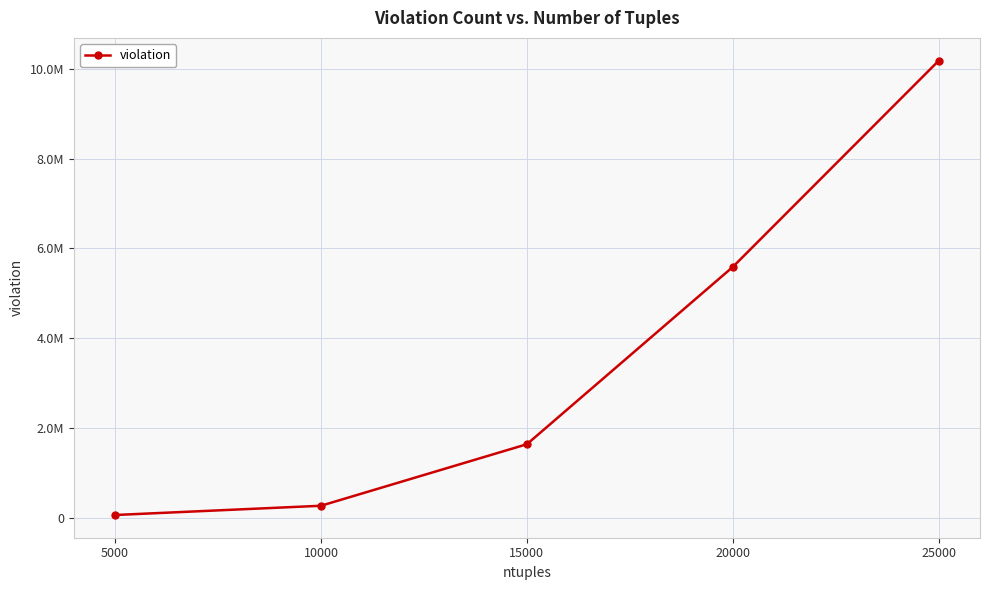

Reading left to right, what are all the values shown in this chart?

62310	268132	1638305	5587276	10181073